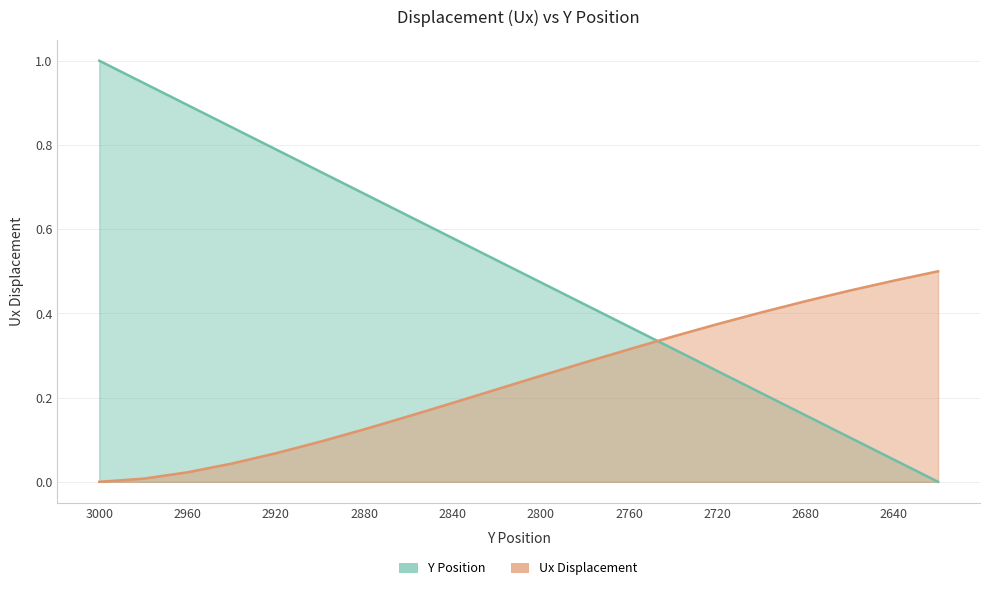

Where do Y and Ux first cross each other?

2760 and 2740